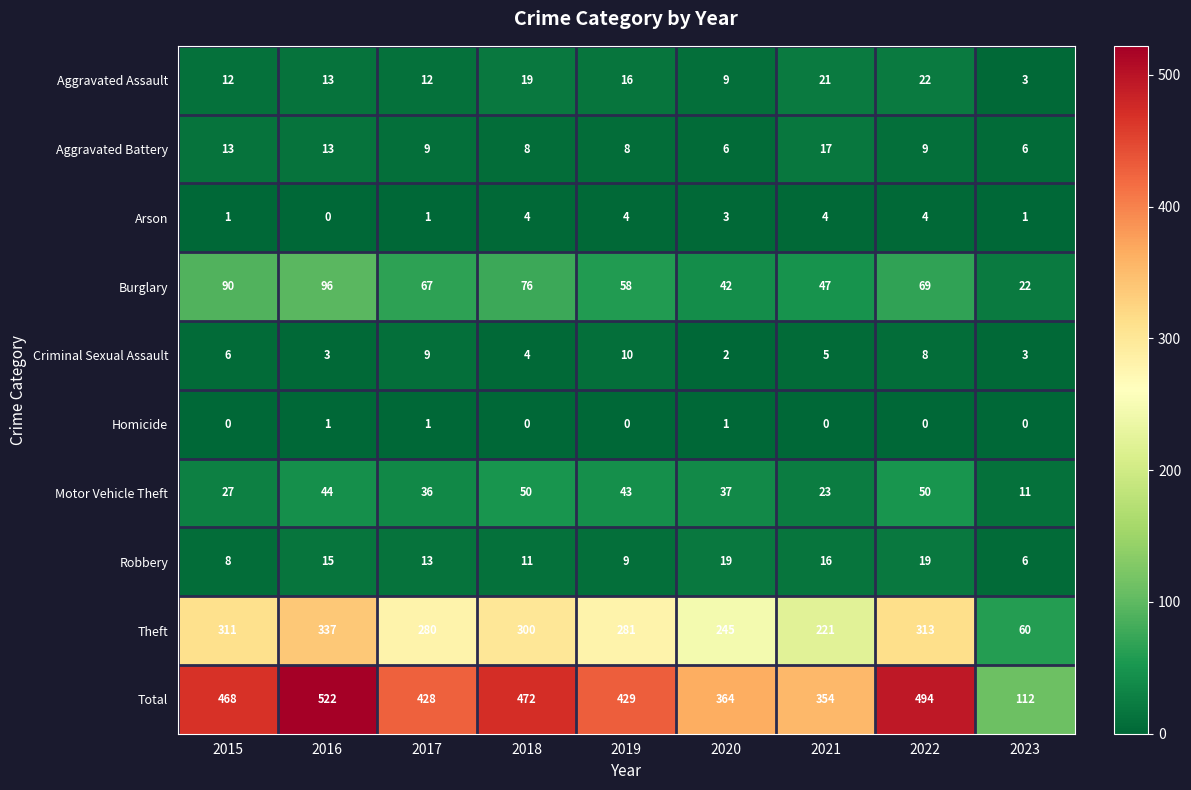

What is the difference between the Theft values at 2016 and 2017?

57